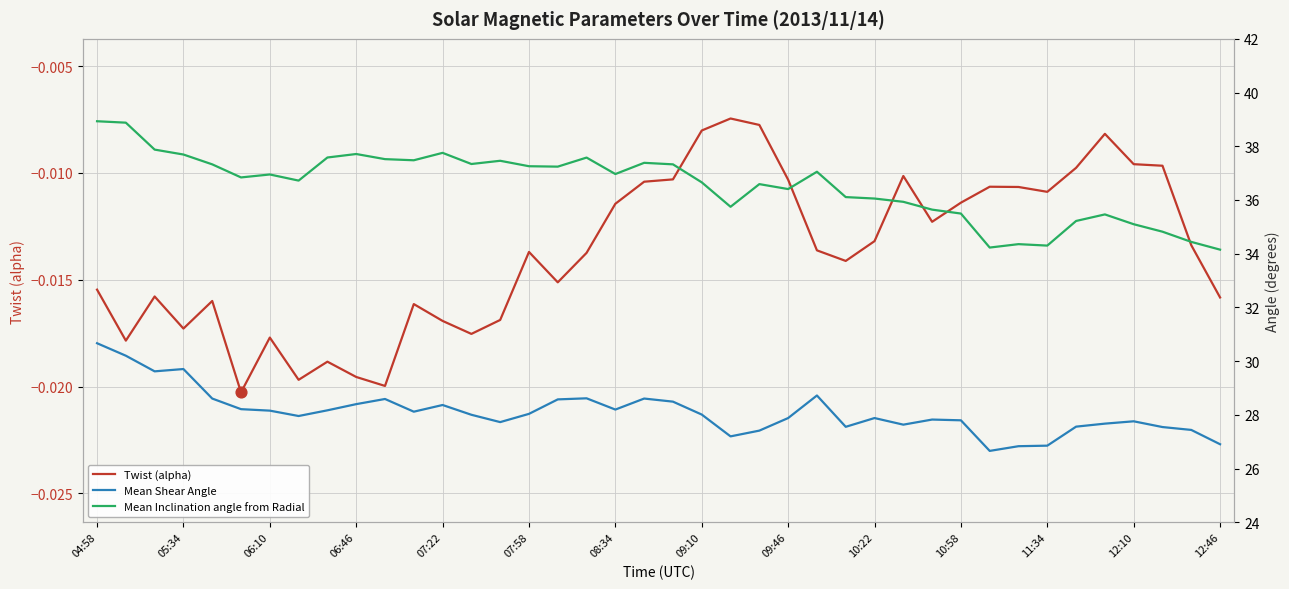

Which series reaches the maximum Y coordinate?

Mean Inclination angle from Radial